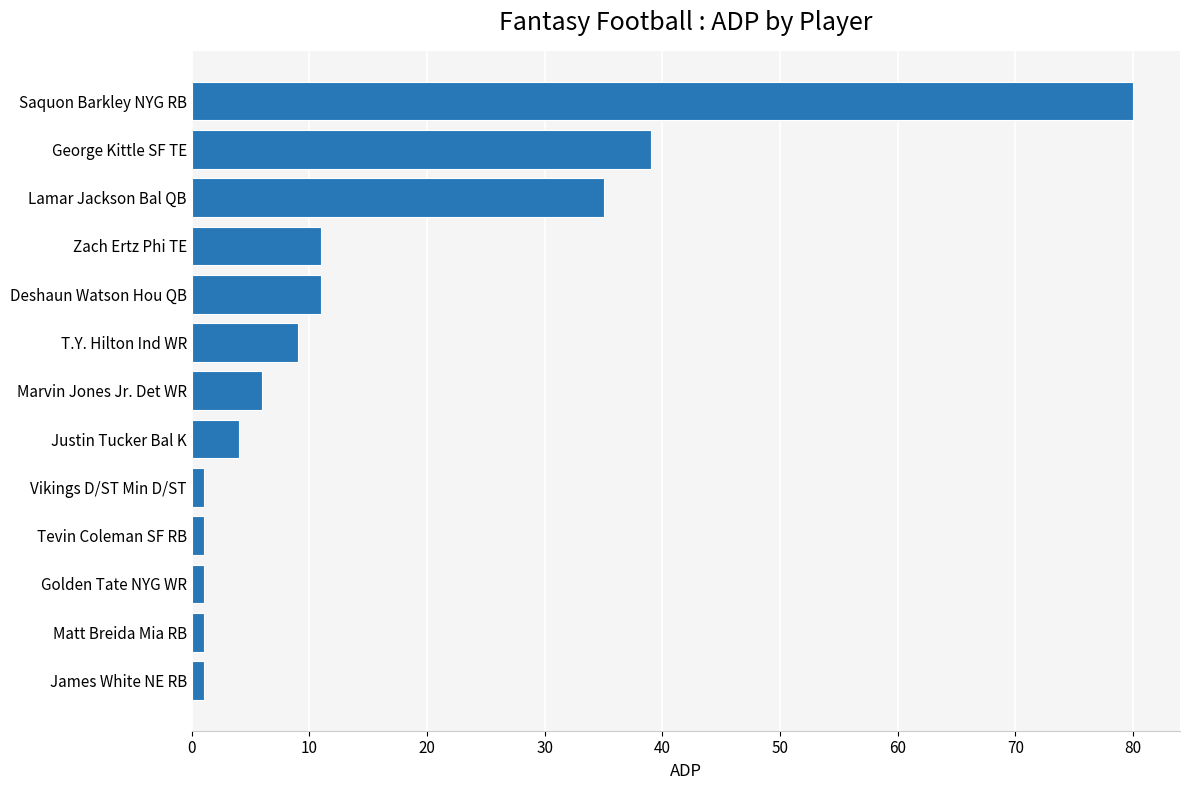

Reading top to bottom, extract all data points from this chart.

80	39	35	11	11	9	6	4	1	1	1	1	1